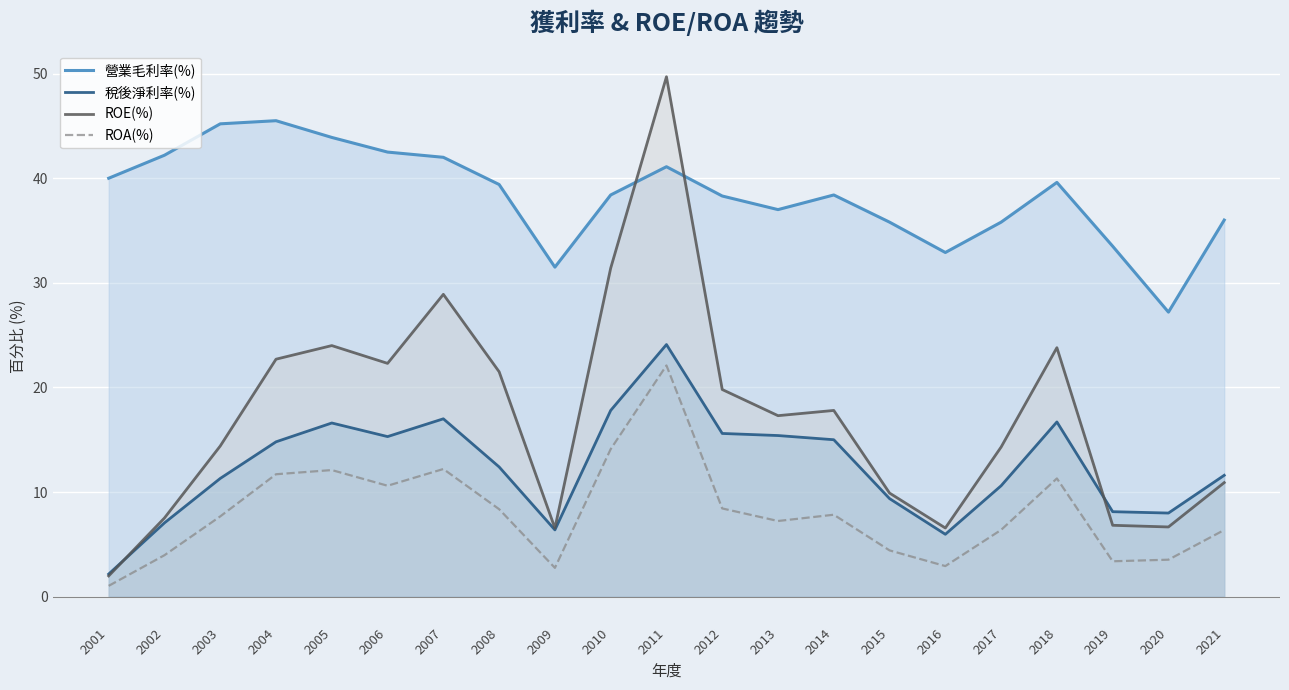

How many values in the ROA(%) series are below 7?

9